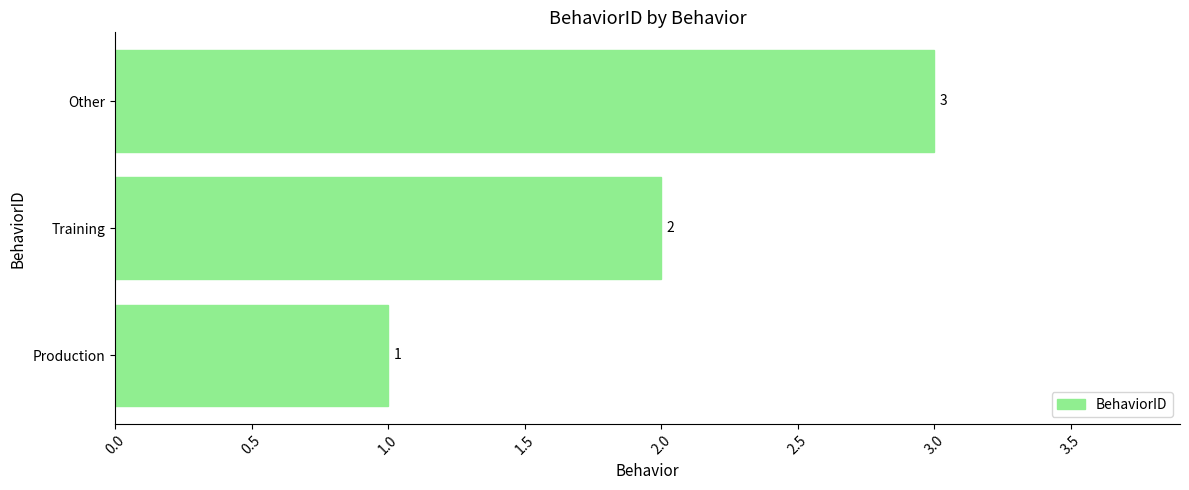

True or false: the data shows 3 at Training.

False